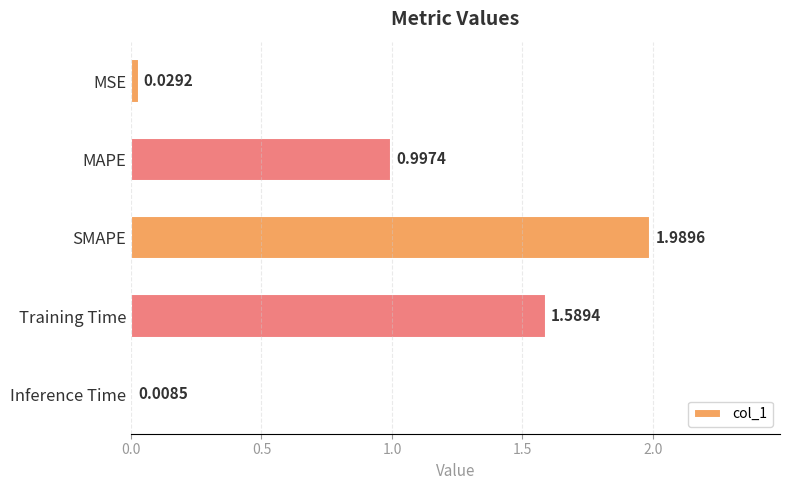

At which category does the chart reach its minimum across all series?

Inference Time